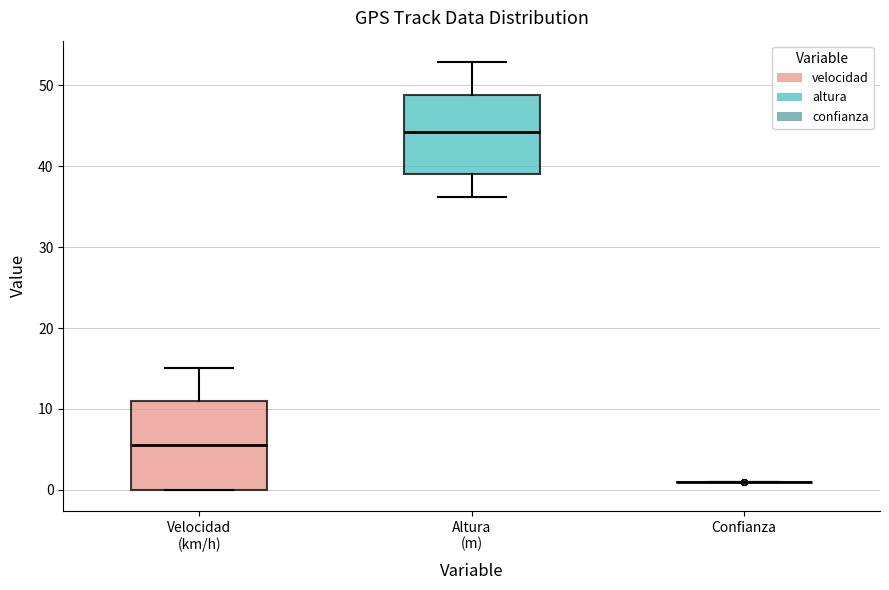

Reading left to right, transcribe this box plot: for each box, give where its median line is, the range the box spans, and where its two whiskers end, as read against the y-axis. The values are not printed on the chart, so give them approximately, as read against the axis.

Velocidad (km/h): median 6, box 0 to 11, whiskers 0 to 15
Altura (m): median 44, box 39 to 49, whiskers 36 to 53
Confianza: box collapsed to a line at 1, whiskers 1 to 1